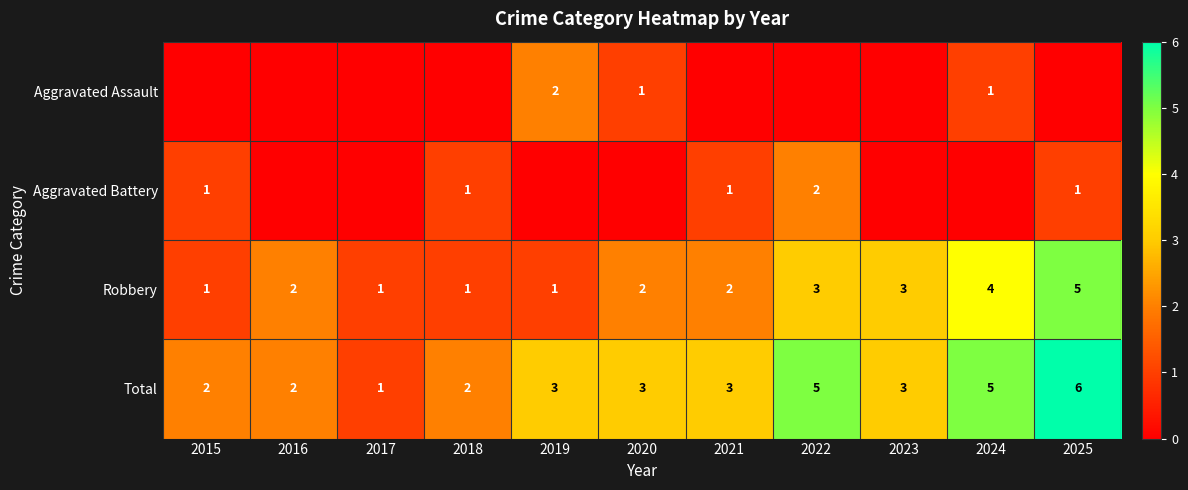

What is the spread (max minus min) of values at 2025?

6